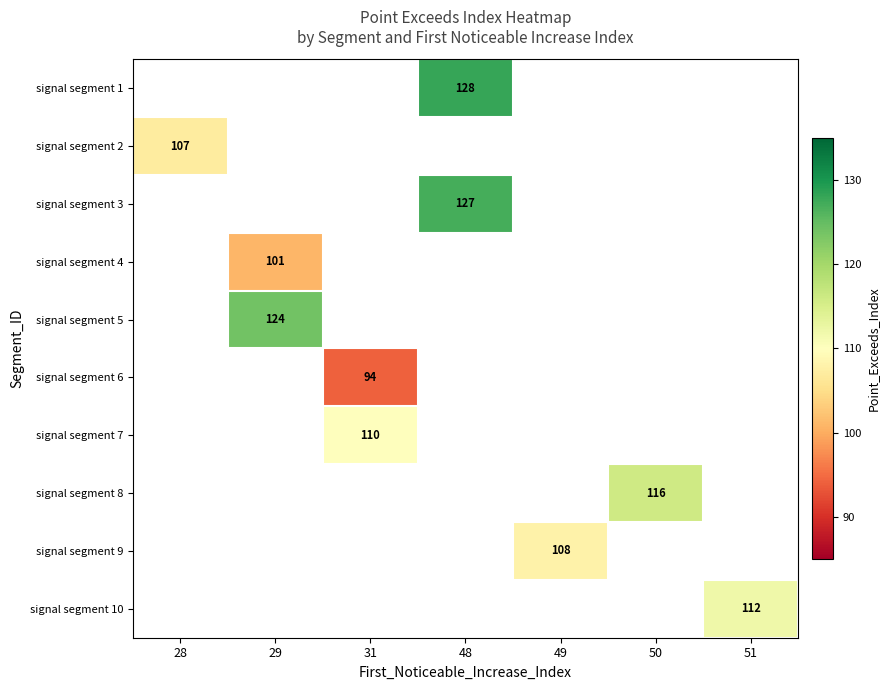

Is it true that signal segment 8 equals 208 at 50?

False